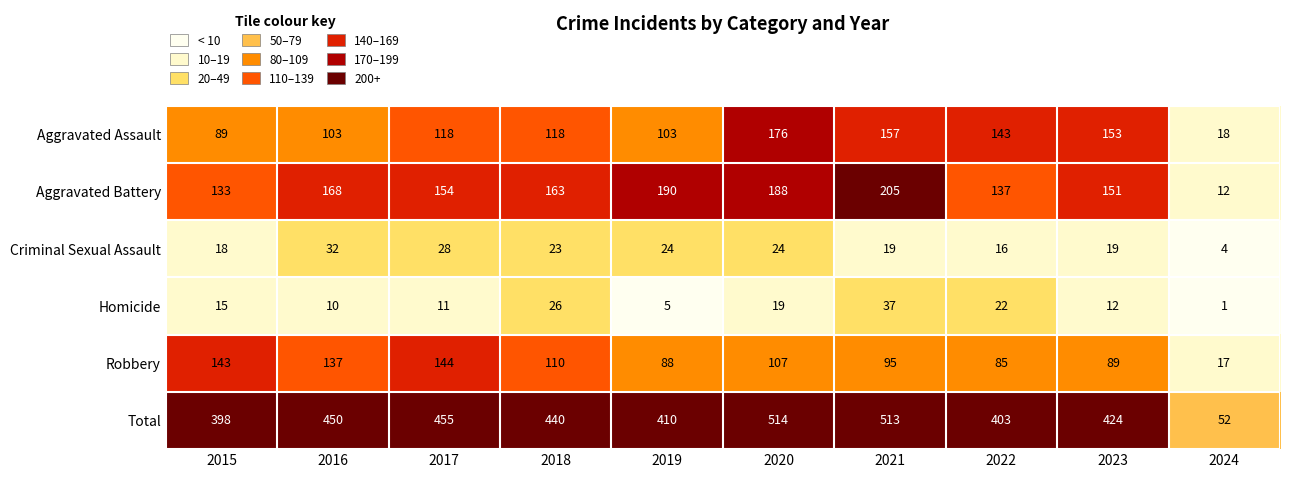

What is the difference between the highest and lowest values at 2021?

494